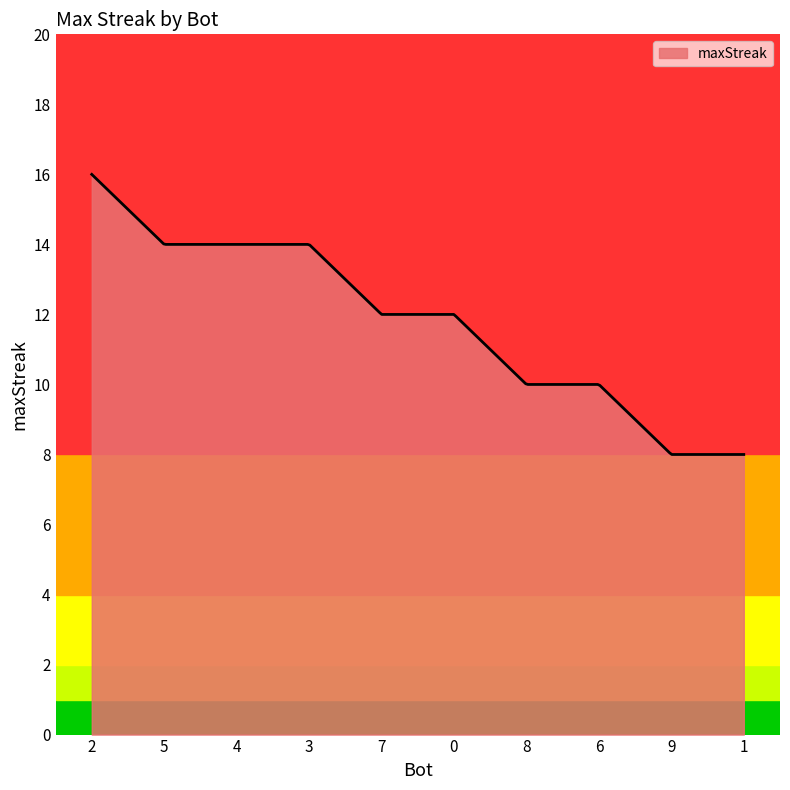

What is the smallest value displayed?

8.0